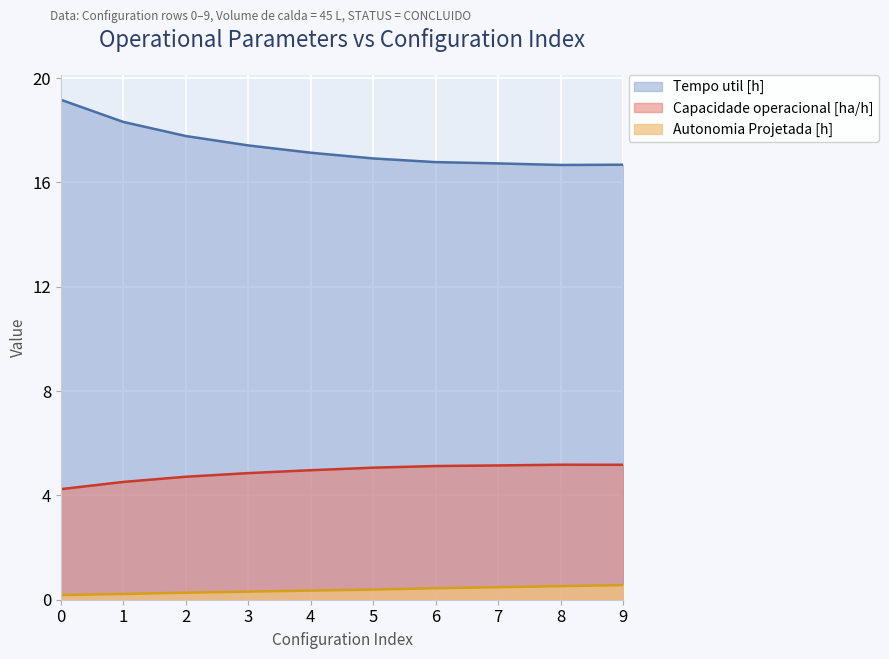

How many lines are shown in the chart?

3